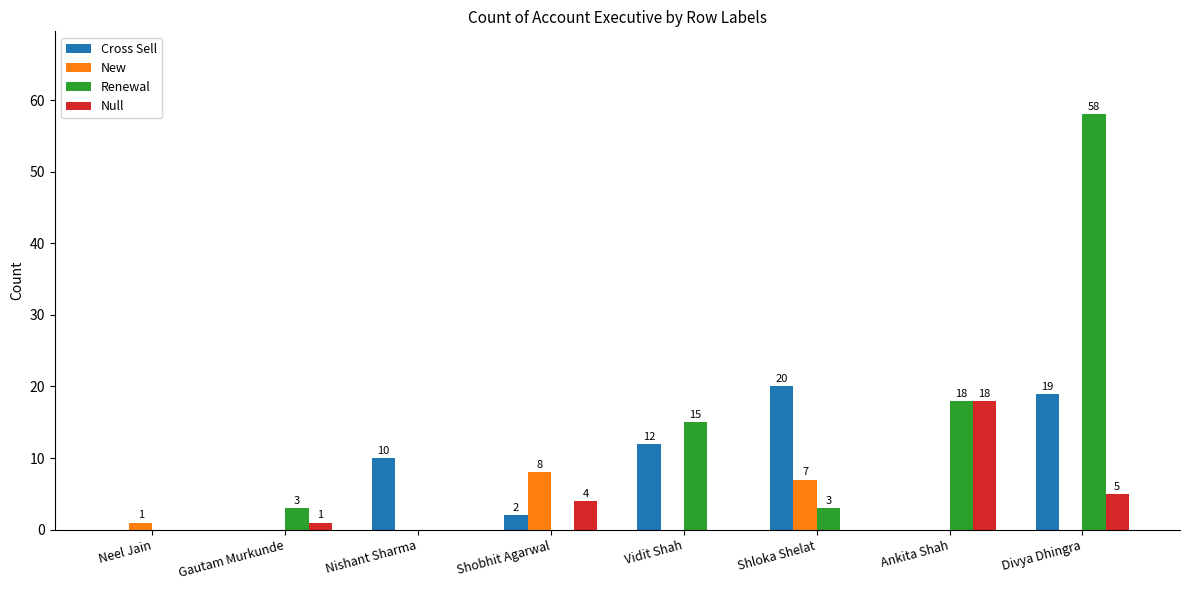

Where is Renewal nearest to the value 29?

Ankita Shah